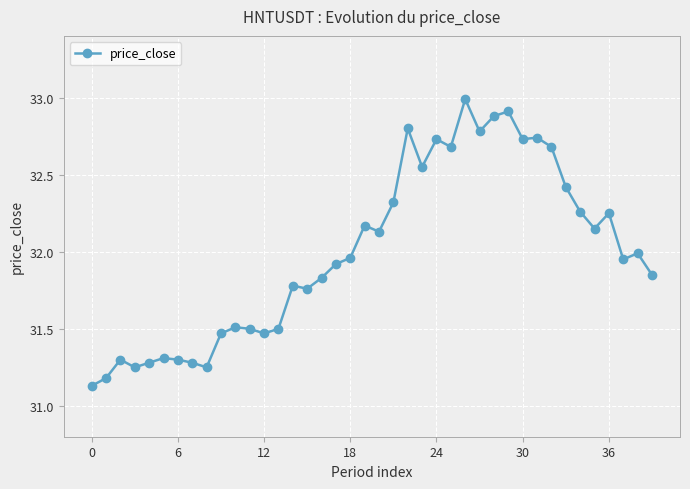

What is the sum of all values?

1279.9